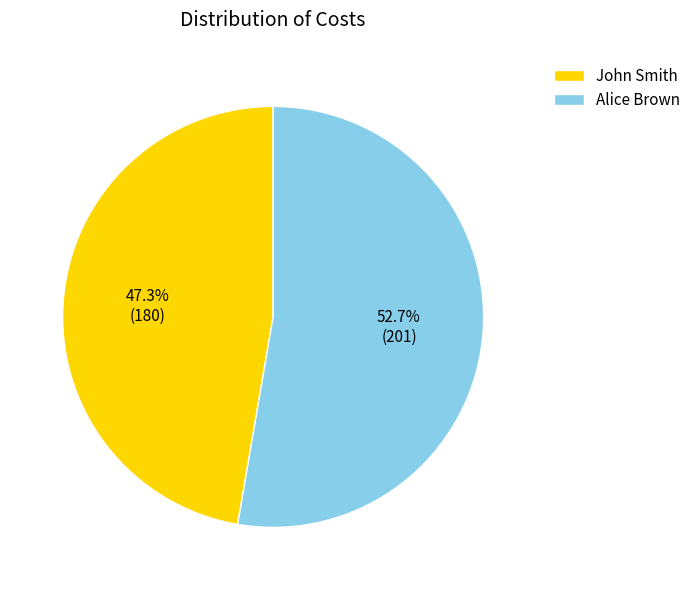

Approximately how many times larger is the value at John Smith compared to Alice Brown?

0.9